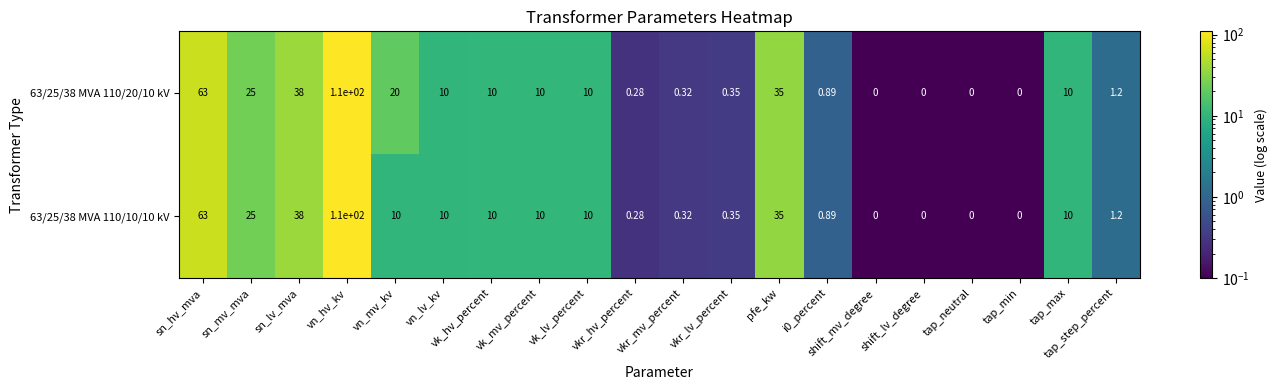

Is the value of 63/25/38 MVA 110/20/10 kV at sn_mv_mva greater than the value of 63/25/38 MVA 110/10/10 kV at tap_step_percent?

Yes